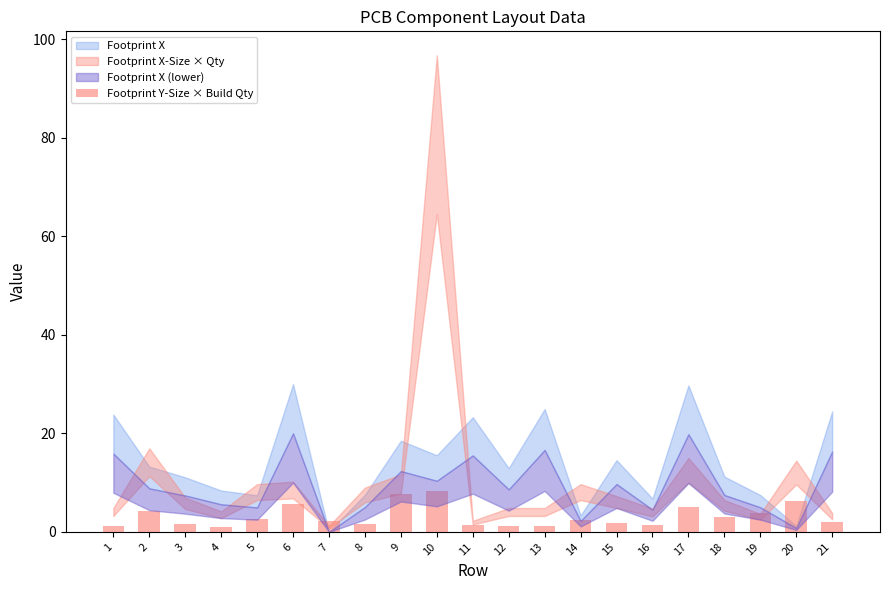

What is the value of the 21st bar from the left?

2.0